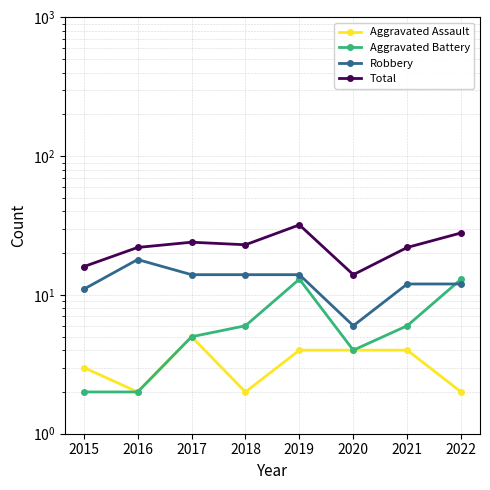

Reading right to left, list all the values displayed in this chart.

Aggravated Assault: 2	4	4	4	2	5	2	3
Aggravated Battery: 13	6	4	13	6	5	2	2
Robbery: 12	12	6	14	14	14	18	11
Total: 28	22	14	32	23	24	22	16